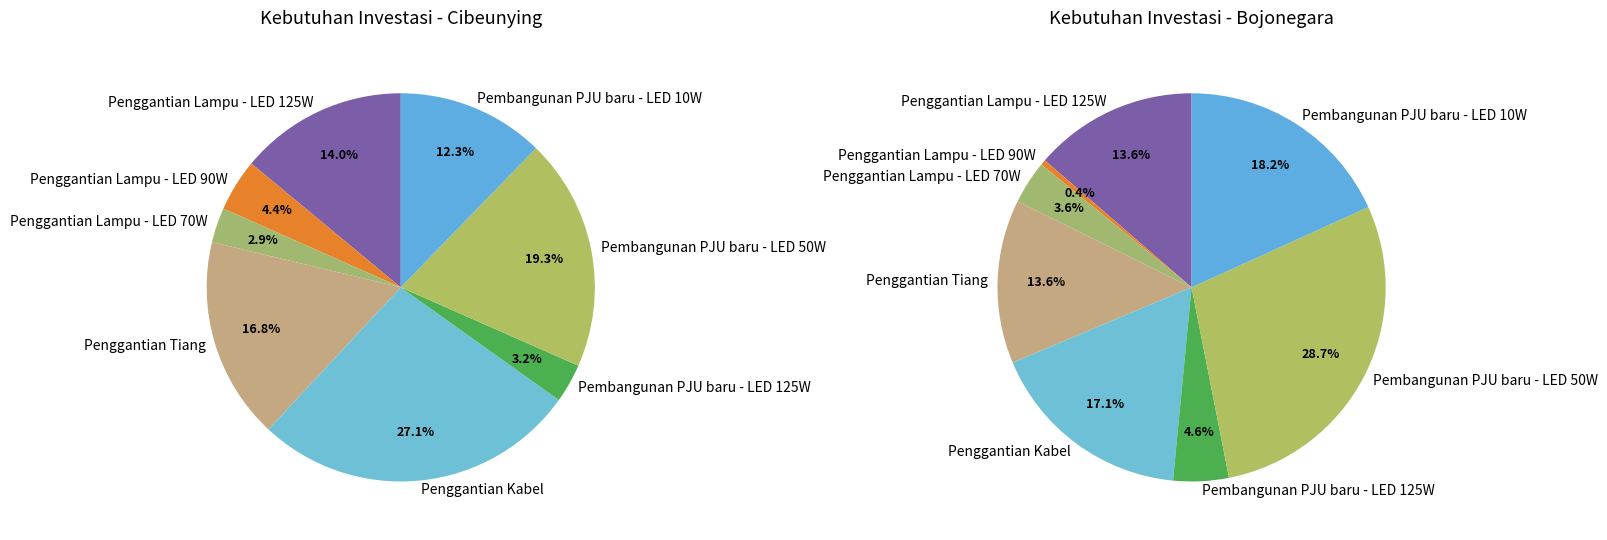

What percentage is the Pembangunan PJU baru - LED 125W slice, to the nearest percent?

3%